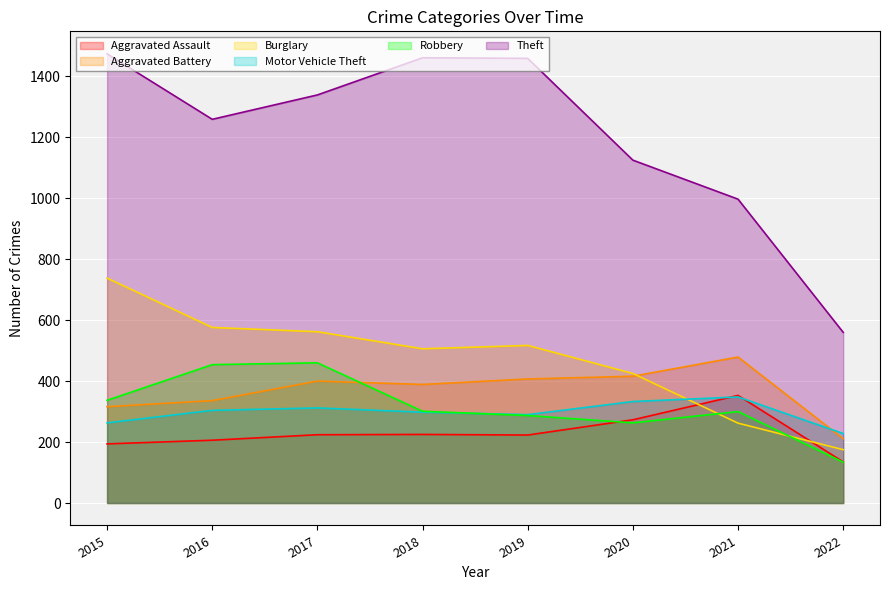

What is the value of the Aggravated Battery point at the 2nd from the left?

336